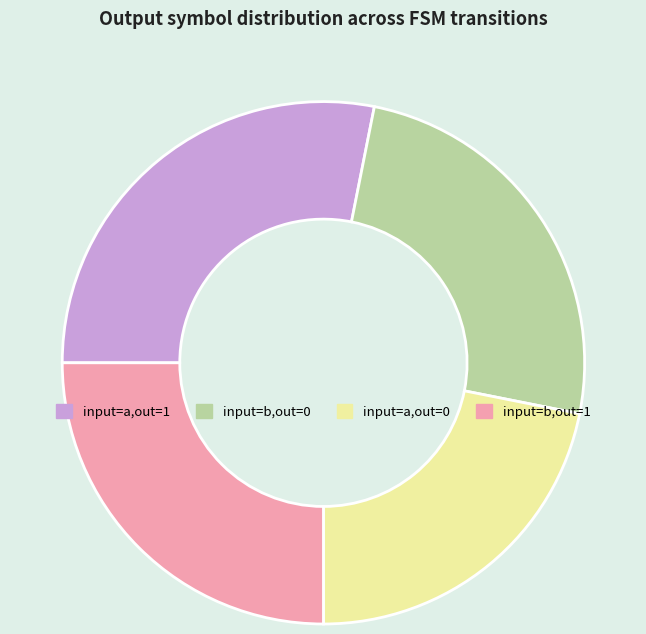

The input=a,out=1 slice represents 28% of the pie. True or false?

True